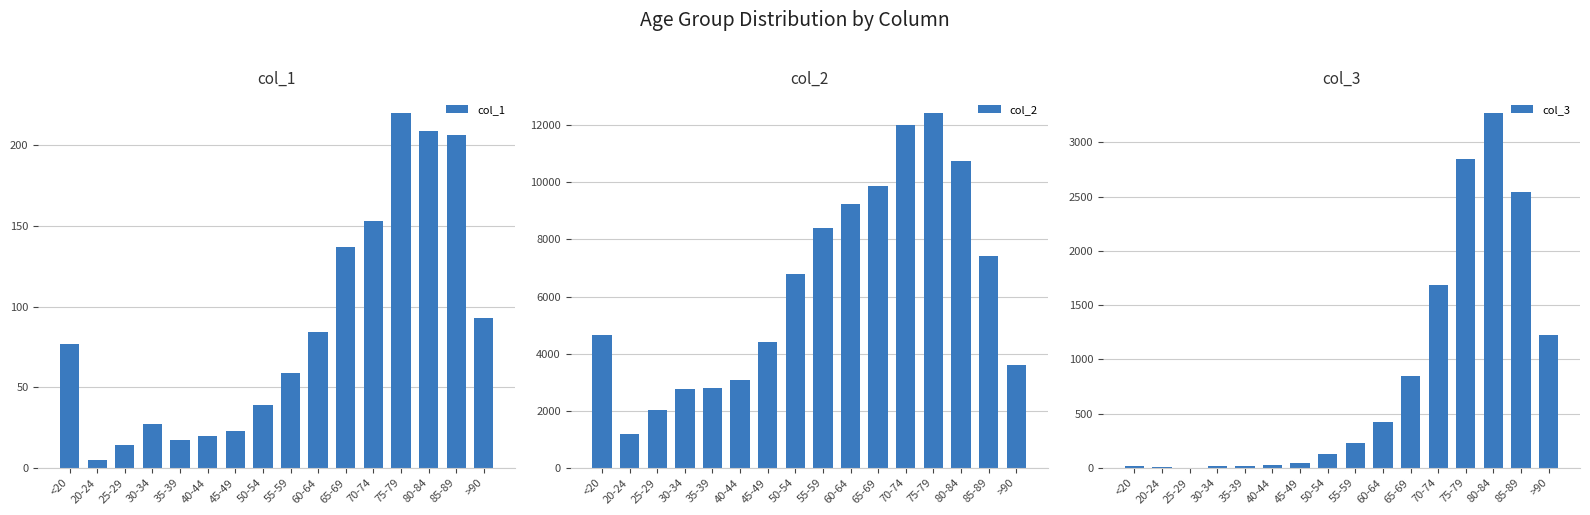

What is the label of the 14th bar from the right?

25-29